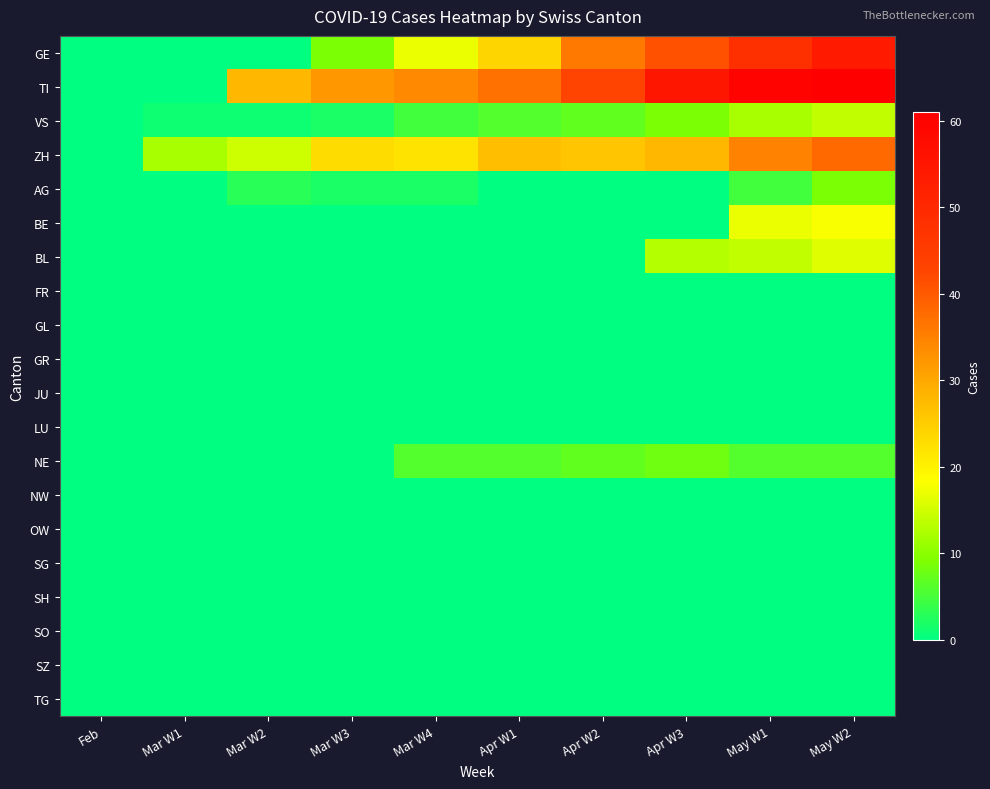

What is the maximum value shown in the chart?

61